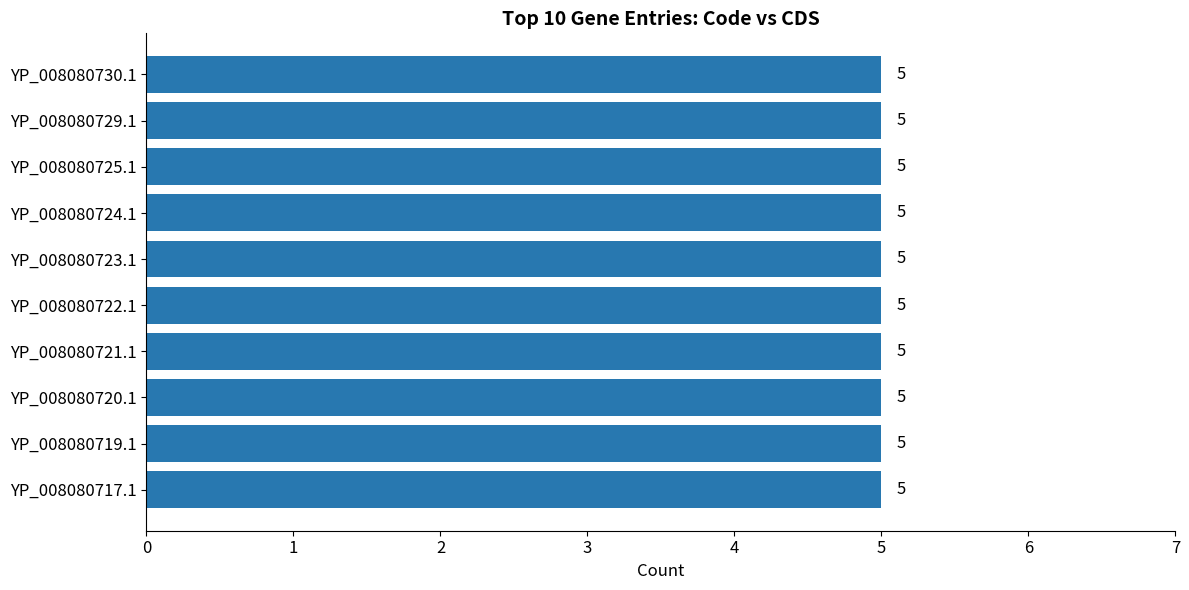

Rank the series by their average value, from lowest to highest.

CDS, Code